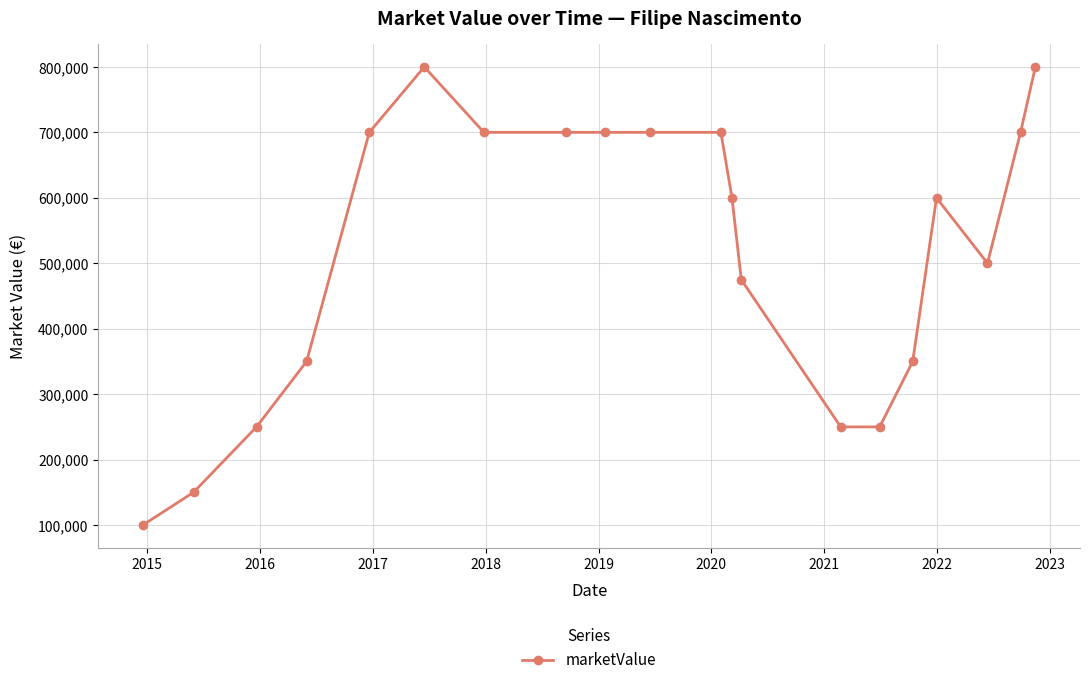

What is the value of the 4th point from the left?

350000